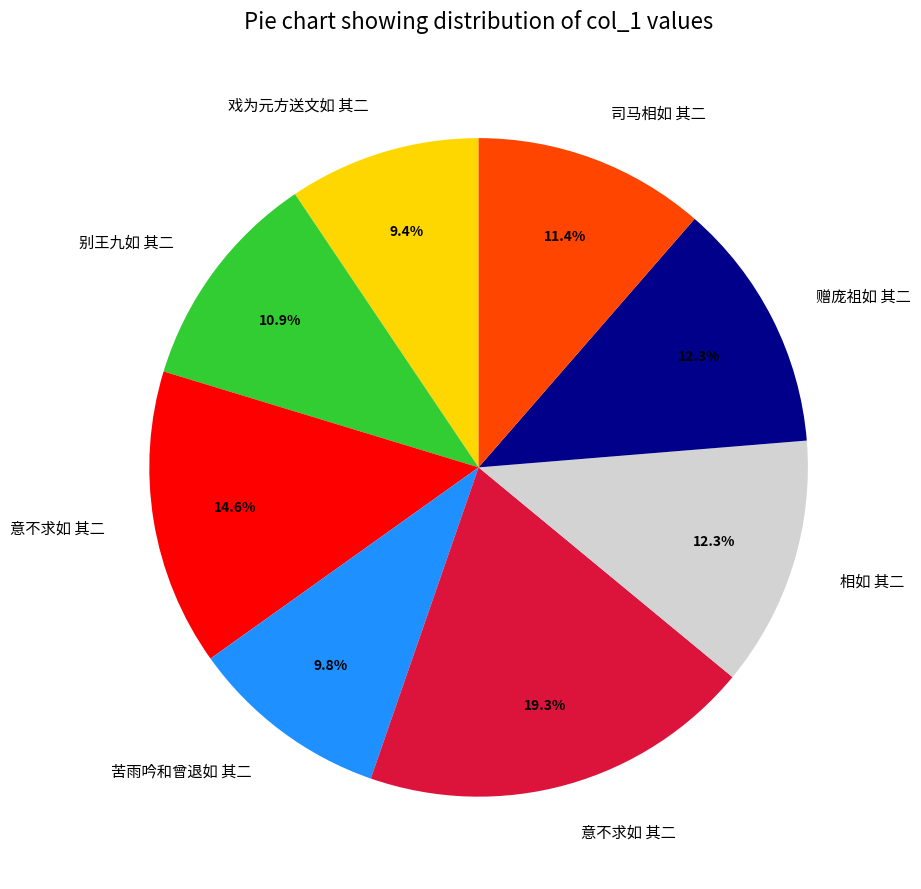

Is there any slice that represents more than half of the pie?

No